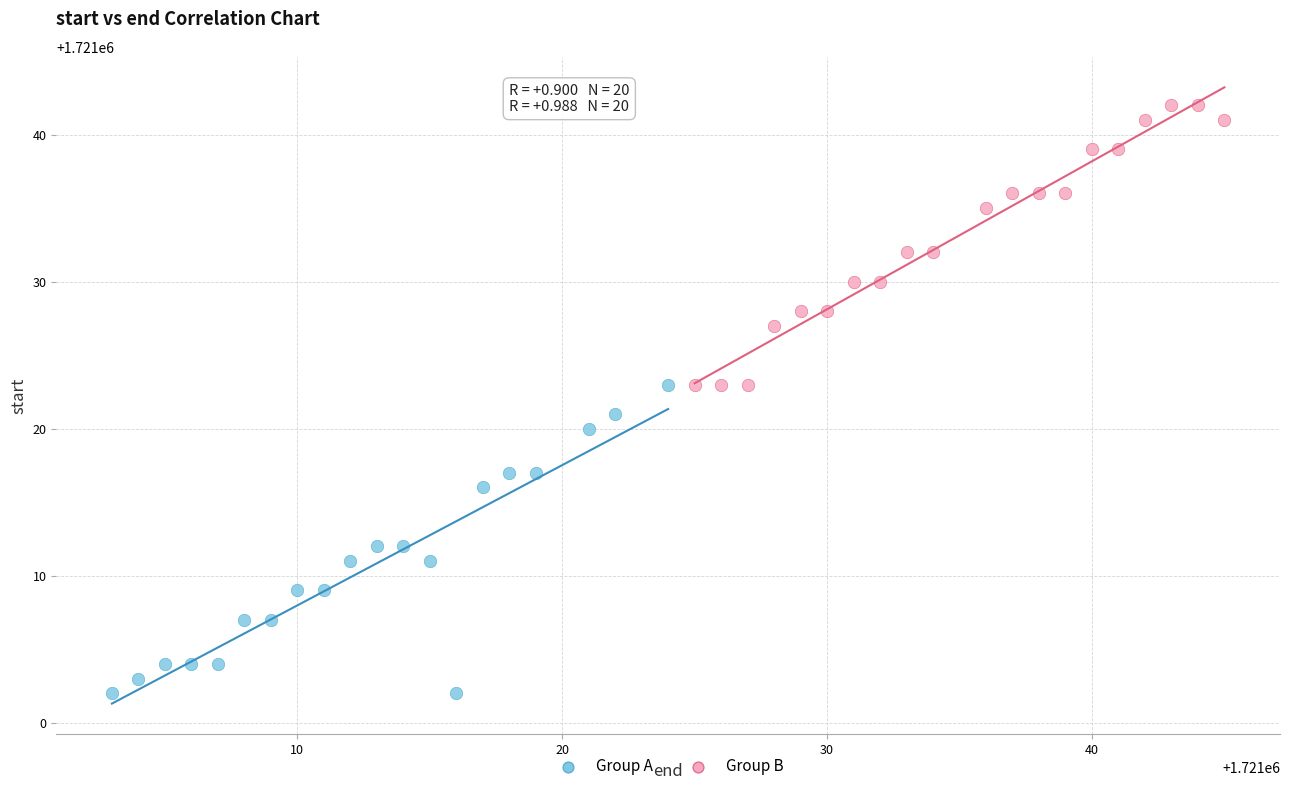

Which series reaches the minimum Y coordinate?

Group A